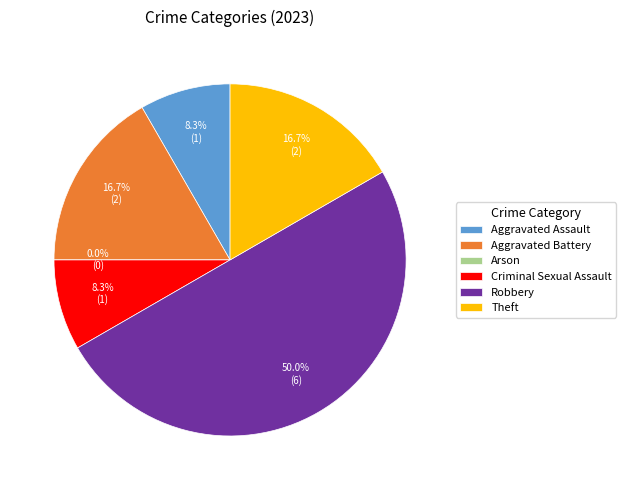

To the nearest percent, what percentage of the pie is Theft?

17%